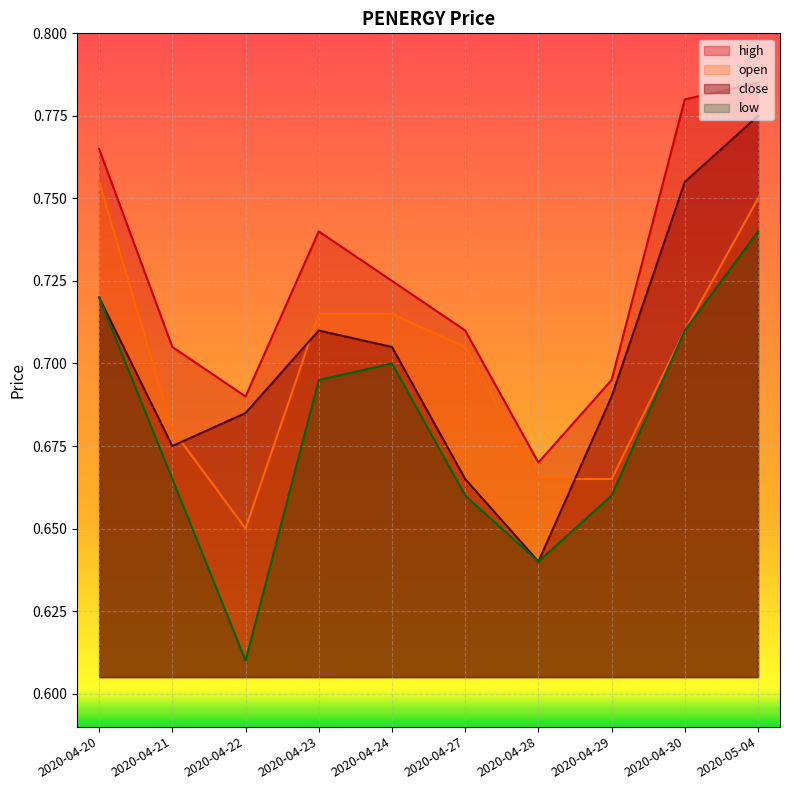

What is the sum of all open values?

7.0